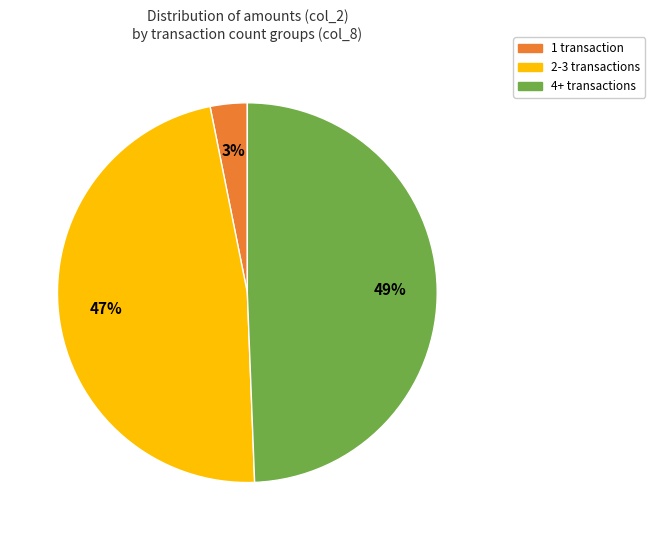

To the nearest percent, what is the difference between the largest and smallest slice percentages?

46%